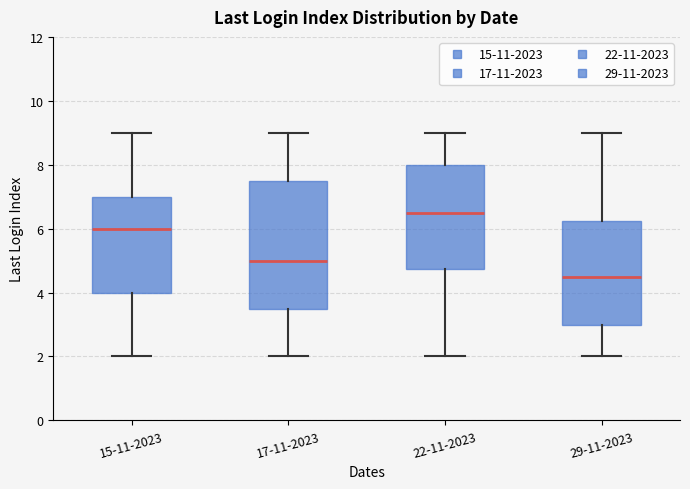

Reading left to right, transcribe this box plot: for each box, give where its median line is, the range the box spans, and where its two whiskers end, as read against the y-axis. The values are not printed on the chart, so give them approximately, as read against the axis.

15-11-2023: median 6.0, box 4.0 to 7.0, whiskers 2.0 to 9.0
17-11-2023: median 5.0, box 3.6 to 7.6, whiskers 2.0 to 9.0
22-11-2023: median 6.6, box 4.8 to 8.0, whiskers 2.0 to 9.0
29-11-2023: median 4.6, box 3.0 to 6.2, whiskers 2.0 to 9.0